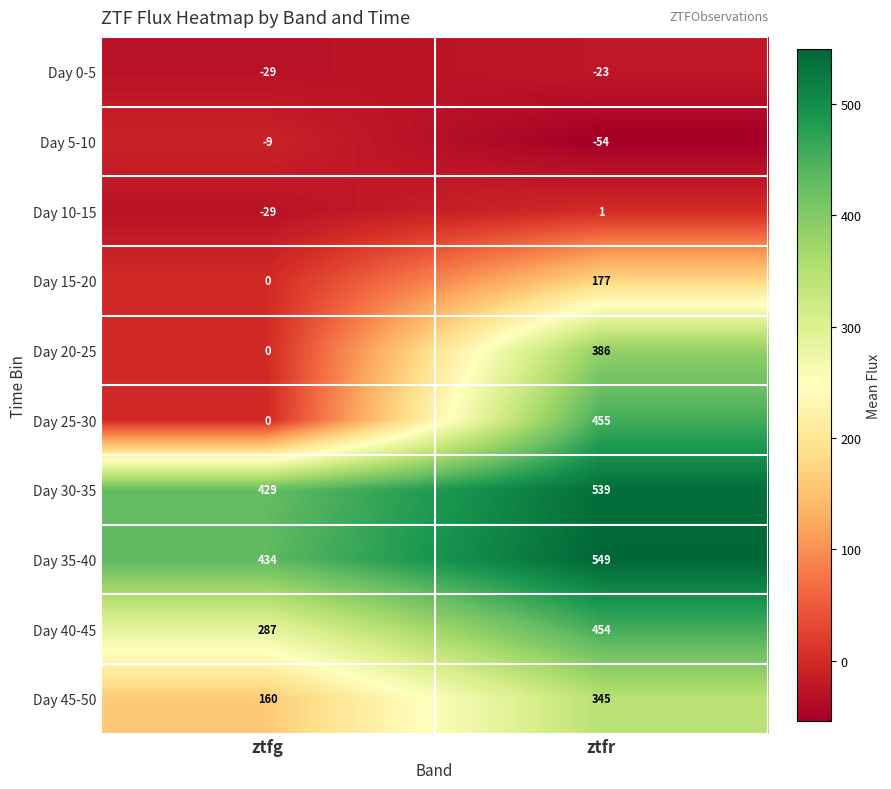

Rank the series at ztfr from lowest to highest value.

Day 5-10, Day 0-5, Day 10-15, Day 15-20, Day 45-50, Day 20-25, Day 40-45, Day 25-30, Day 30-35, Day 35-40